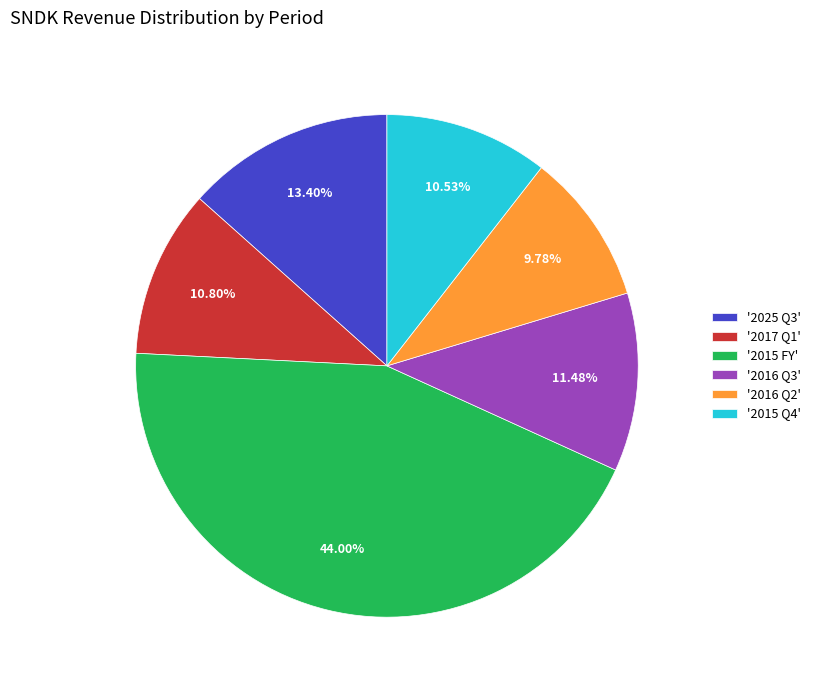

What is the ratio of the value at '2016 Q3' to the value at '2017 Q1'?

1.1